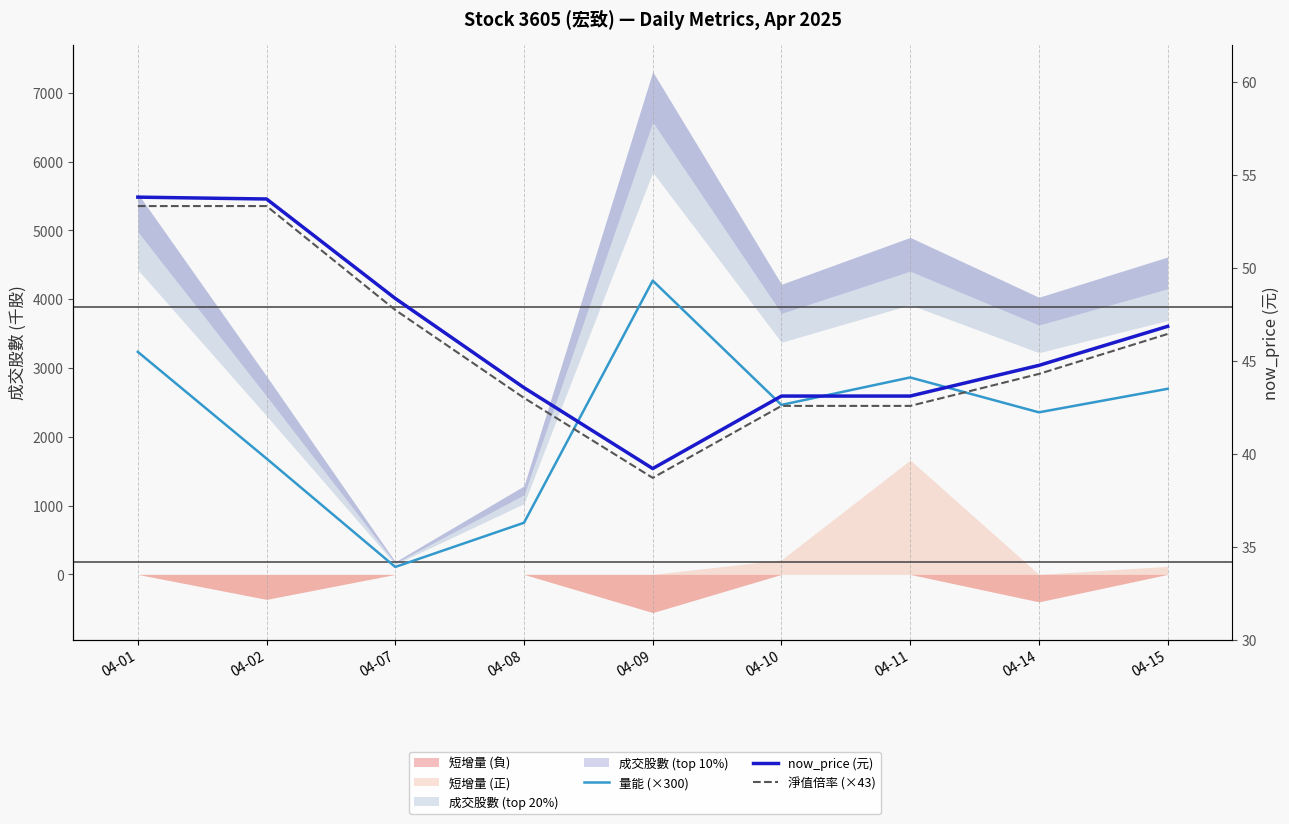

What is the spread (max minus min) of values at 04-11?

2819.4